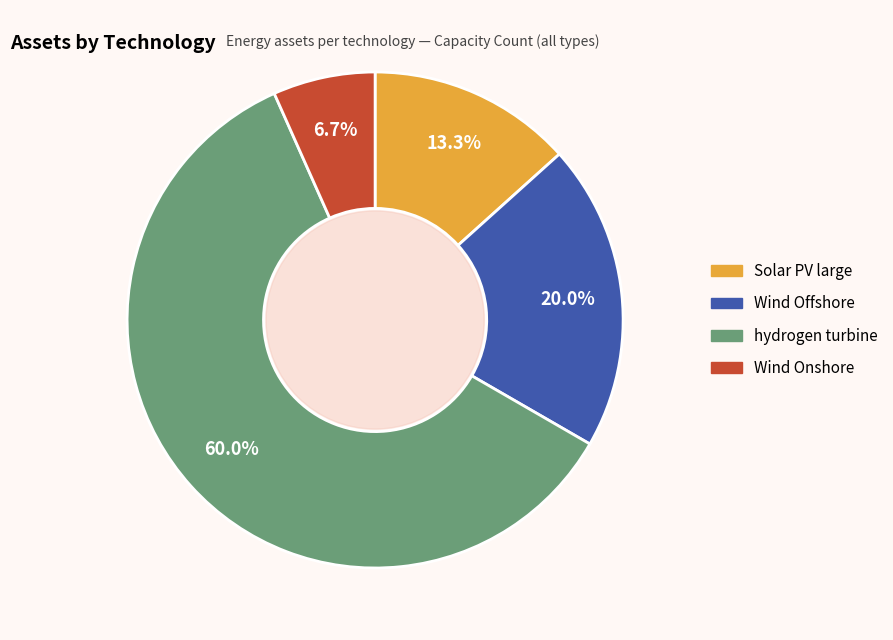

Does hydrogen turbine represent more than half of the total?

Yes